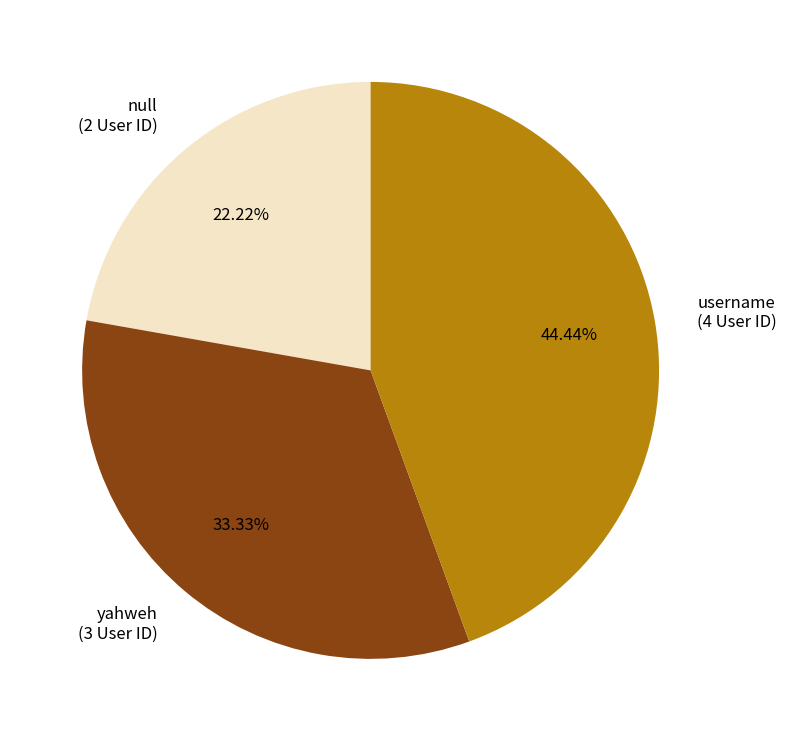

How many segments does this pie chart have?

3